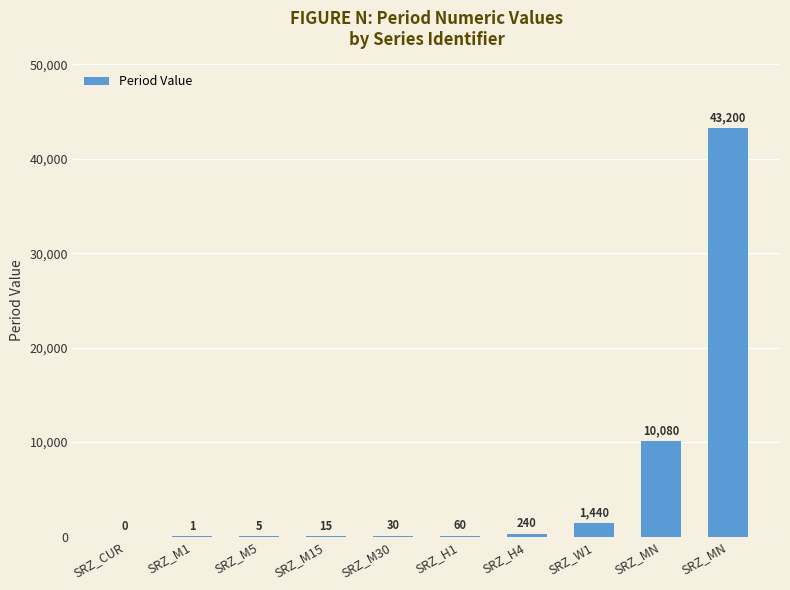

Reading right to left, what are all the values shown in this chart?

SRZ_MN=43200	SRZ_MN=10080	SRZ_W1=1440	SRZ_H4=240	SRZ_H1=60	SRZ_M30=30	SRZ_M15=15	SRZ_M5=5	SRZ_M1=1	SRZ_CUR=0